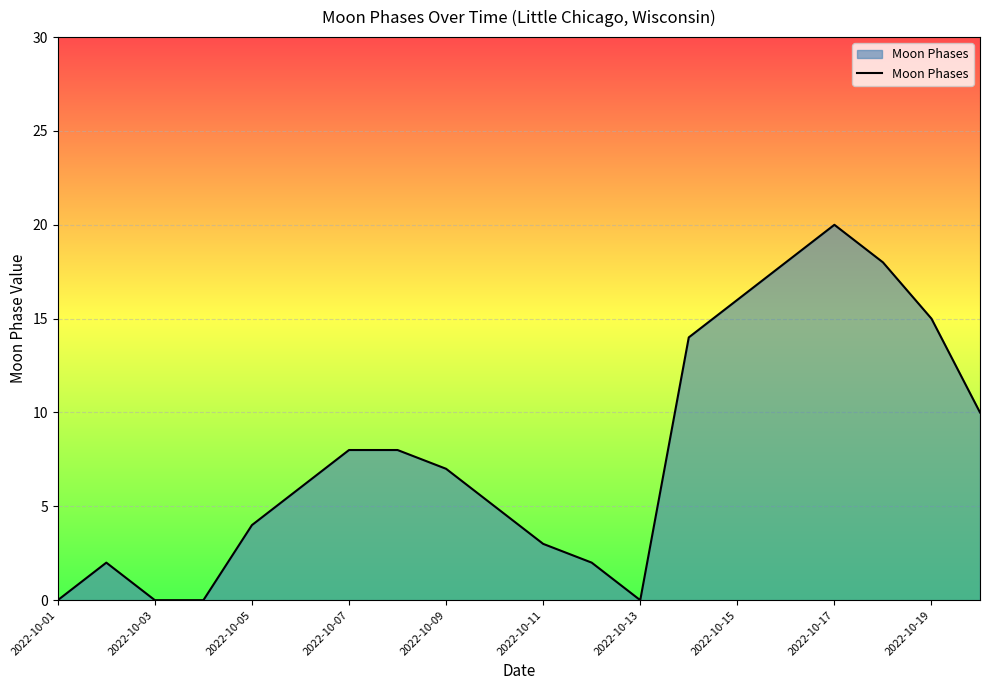

What is the greatest value displayed?

20